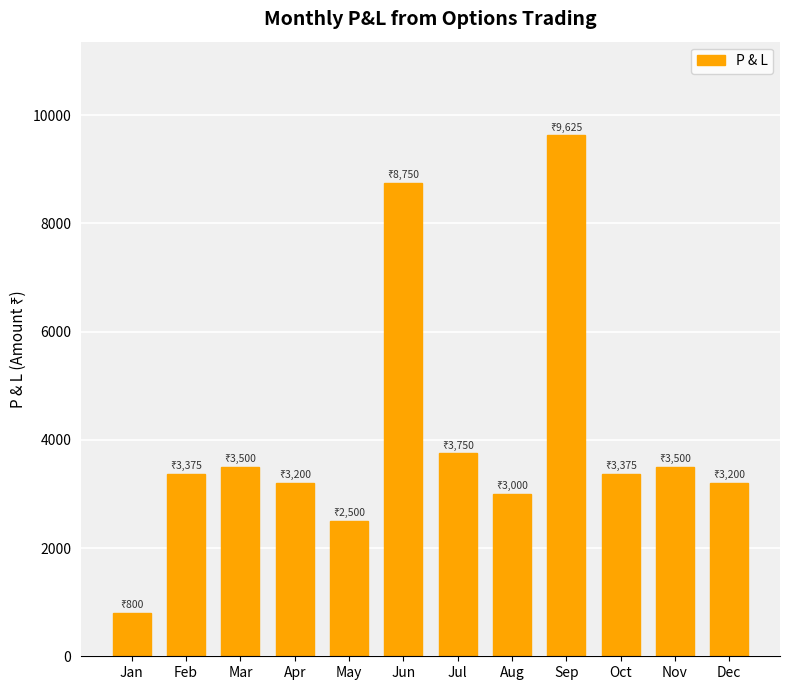

Which has a higher value, Jul or Jun?

Jun